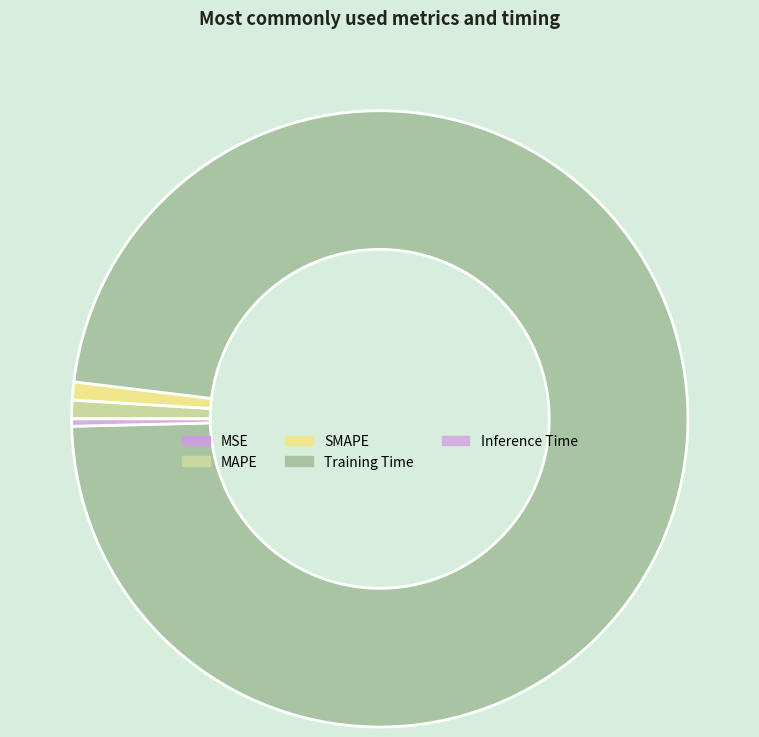

How many segments does this pie chart have?

5